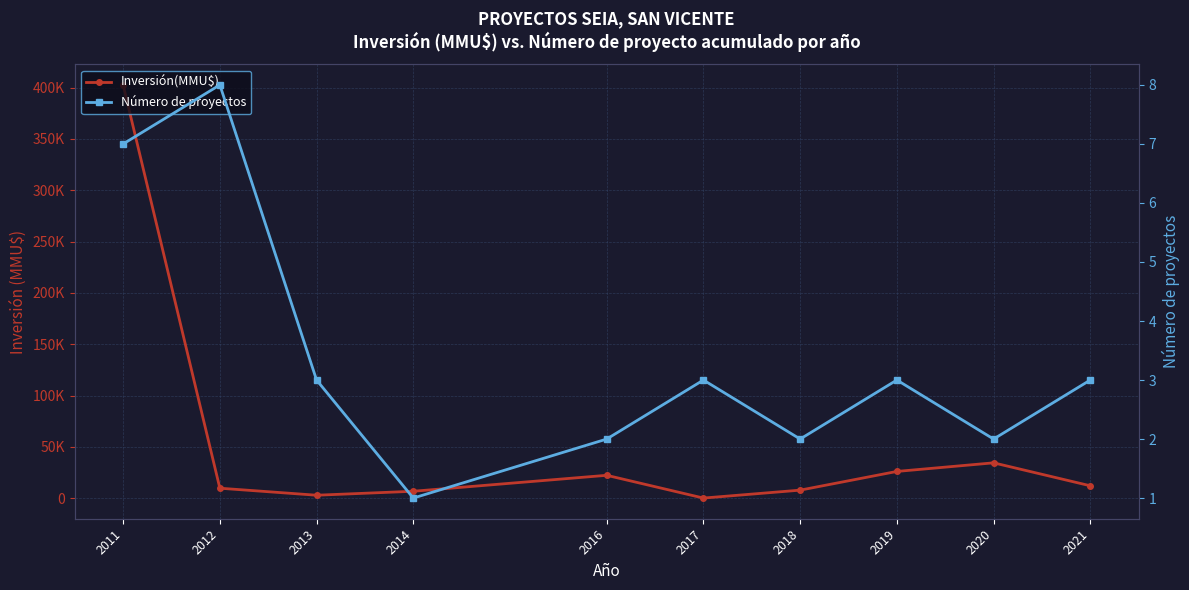

What is the difference between the highest and lowest values at 2014?

6749